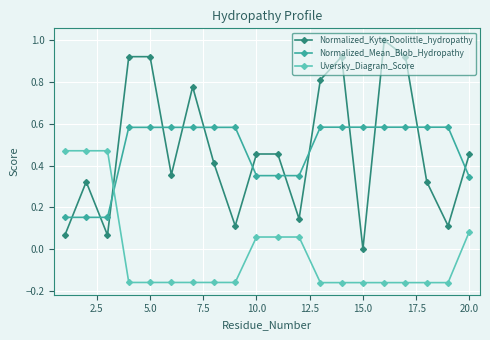

List the series in order of their peak value, highest first.

Normalized_Kyte-Doolittle_hydropathy, Normalized_Mean_Blob_Hydropathy, Uversky_Diagram_Score